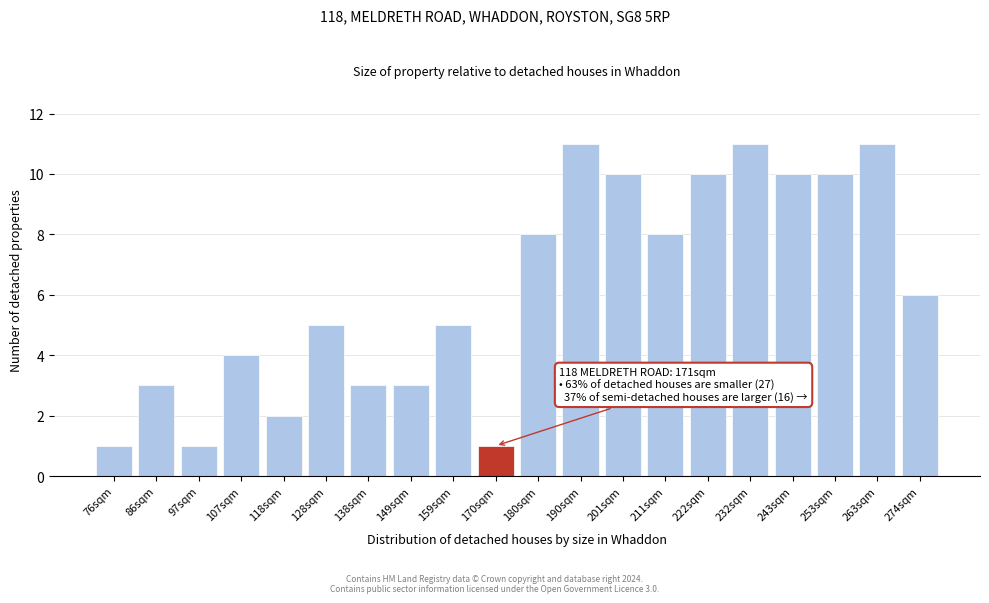

Reading right to left, extract all data points from this chart.

274sqm=6	263sqm=11	253sqm=10	243sqm=10	232sqm=11	222sqm=10	211sqm=8	201sqm=10	190sqm=11	180sqm=8	170sqm=1	159sqm=5	149sqm=3	138sqm=3	128sqm=5	118sqm=2	107sqm=4	97sqm=1	86sqm=3	76sqm=1